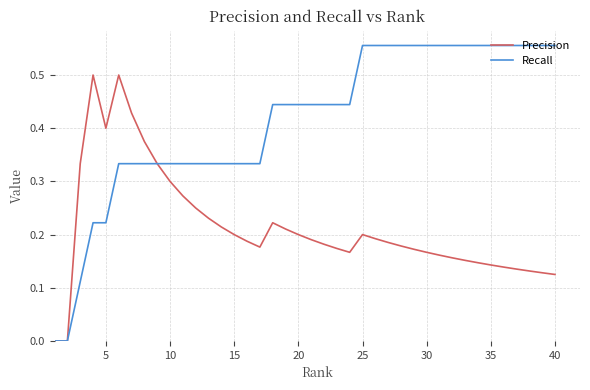

Rank the series by their average value, from lowest to highest.

Precision, Recall